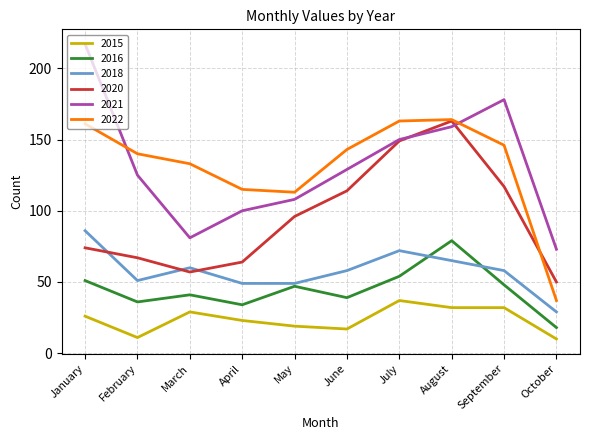

Where is the first local minimum for 2018?

February